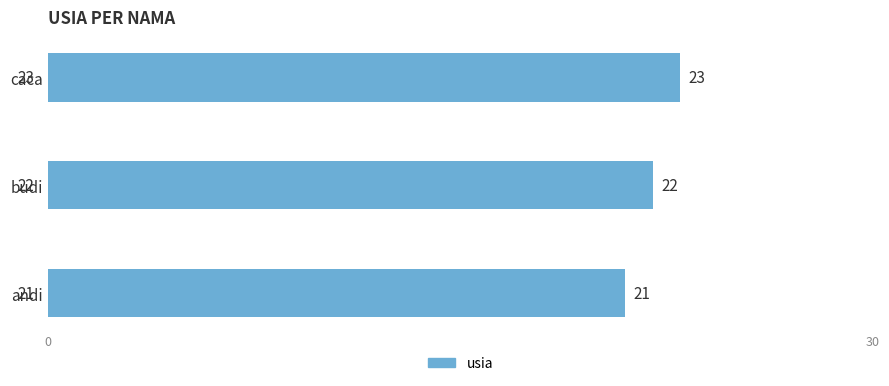

True or false: the data shows 37 at andi.

False